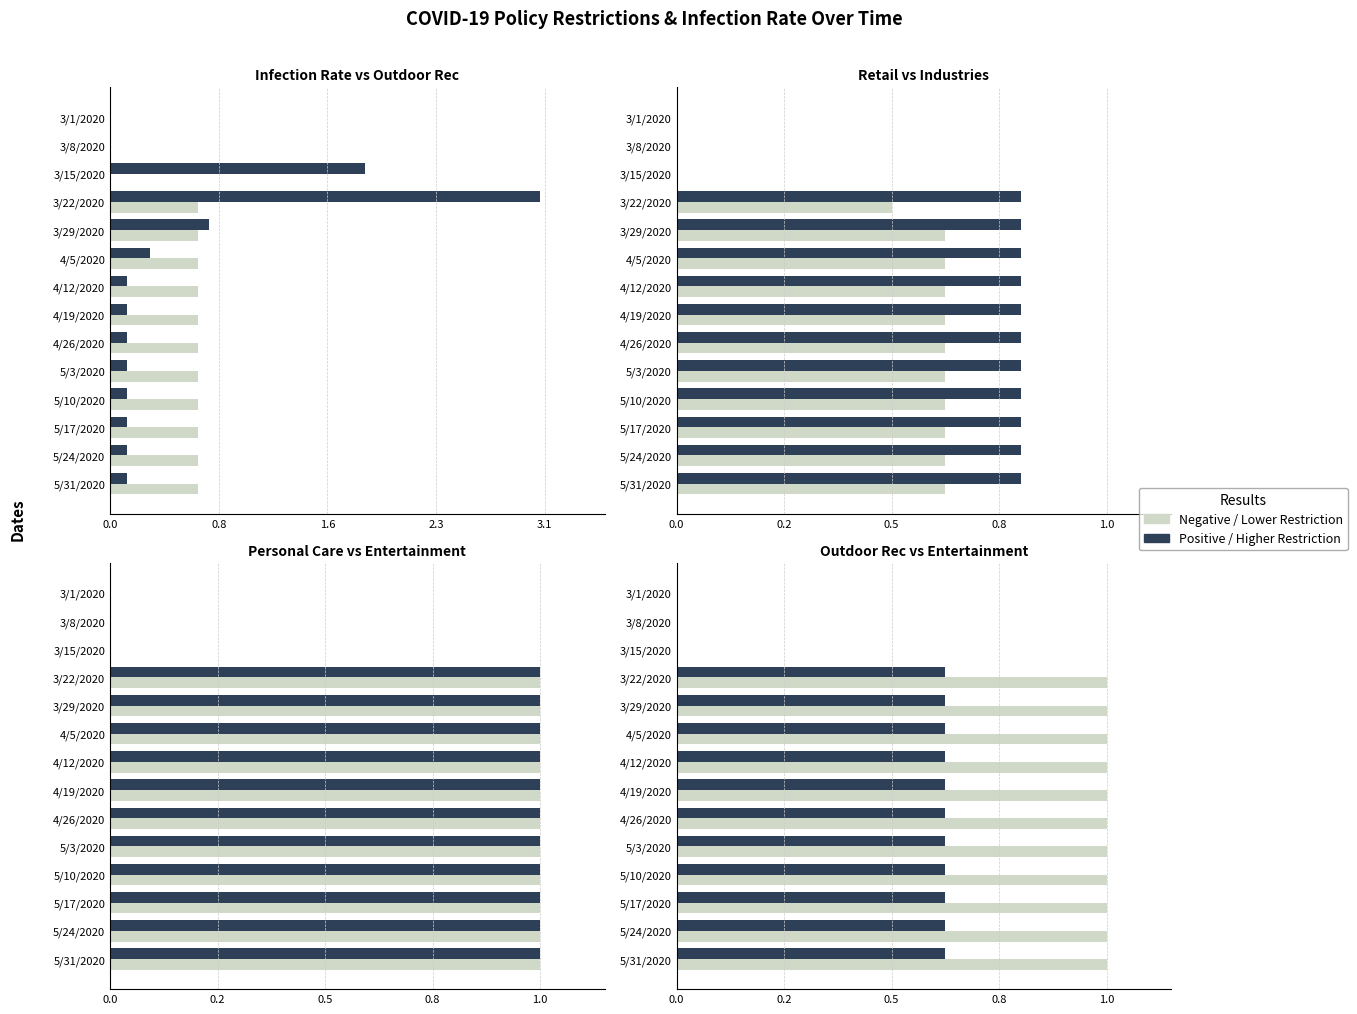

What is the difference between the second highest and minimum values in the Positive / Higher Restriction series?

0.6